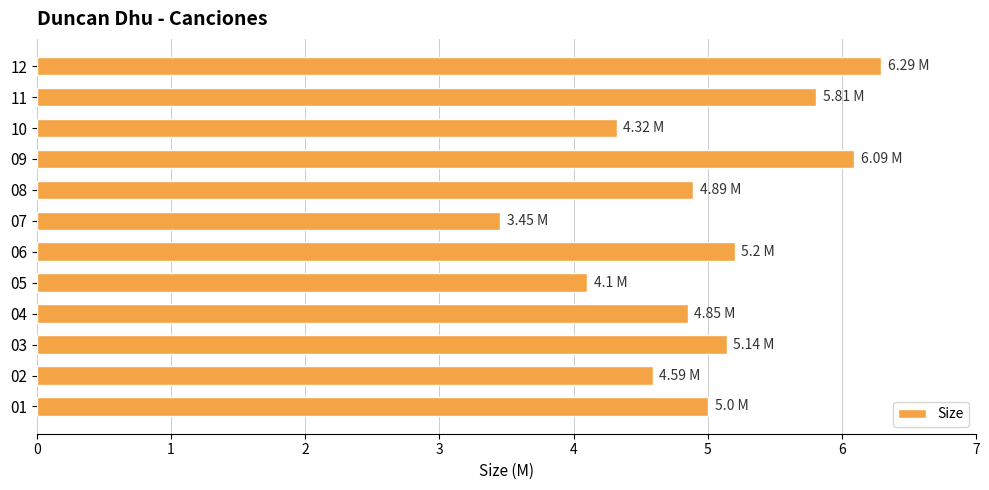

What is the difference between the second highest and second lowest values?

2.0